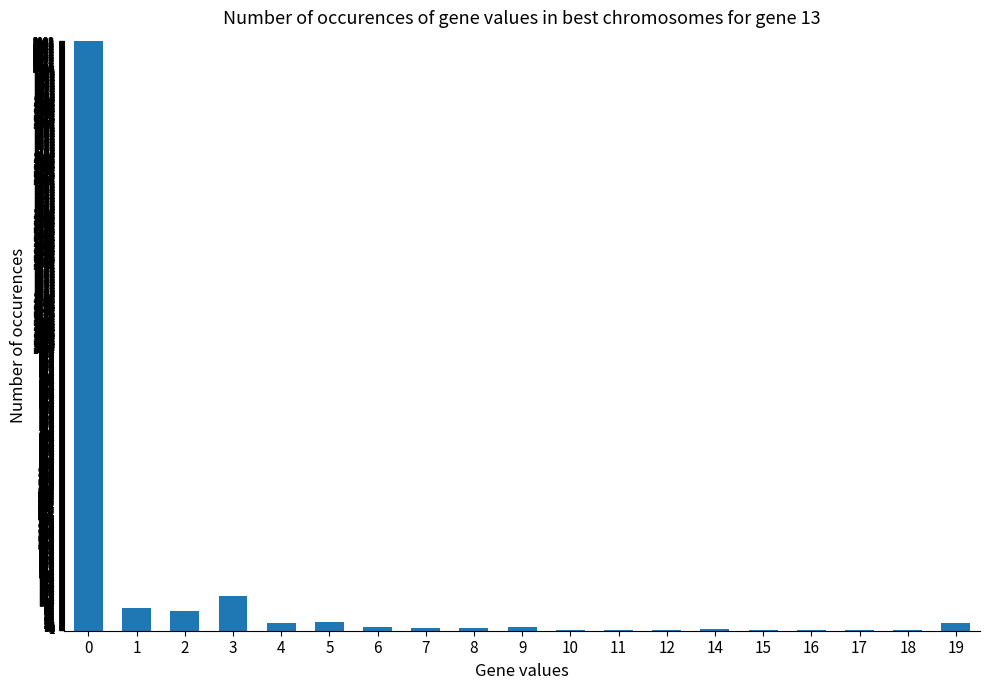

What is the maximum value shown in the chart?

2100